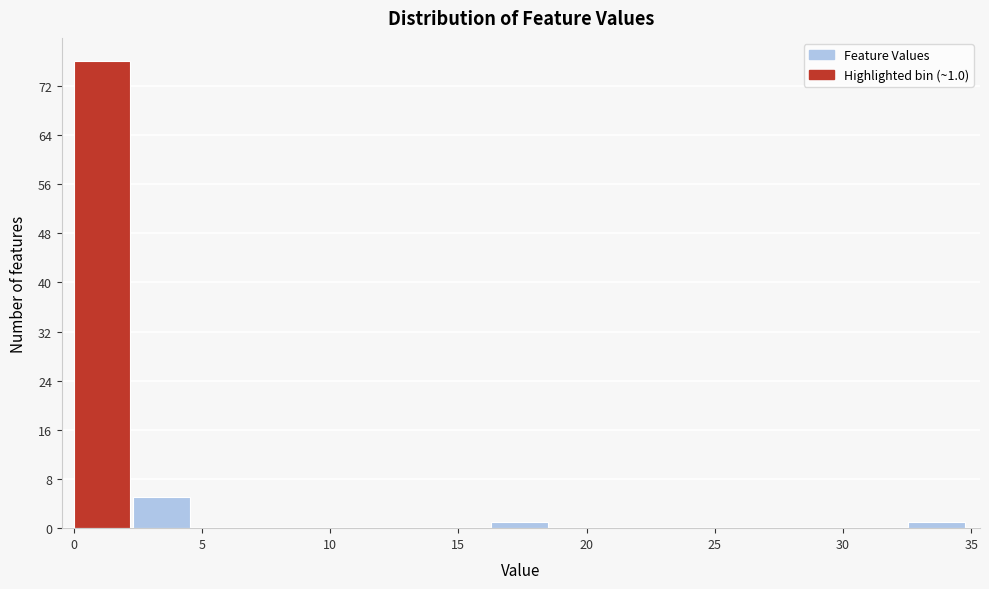

Which range on the x-axis has the tallest bar?

0.0 to 2.5